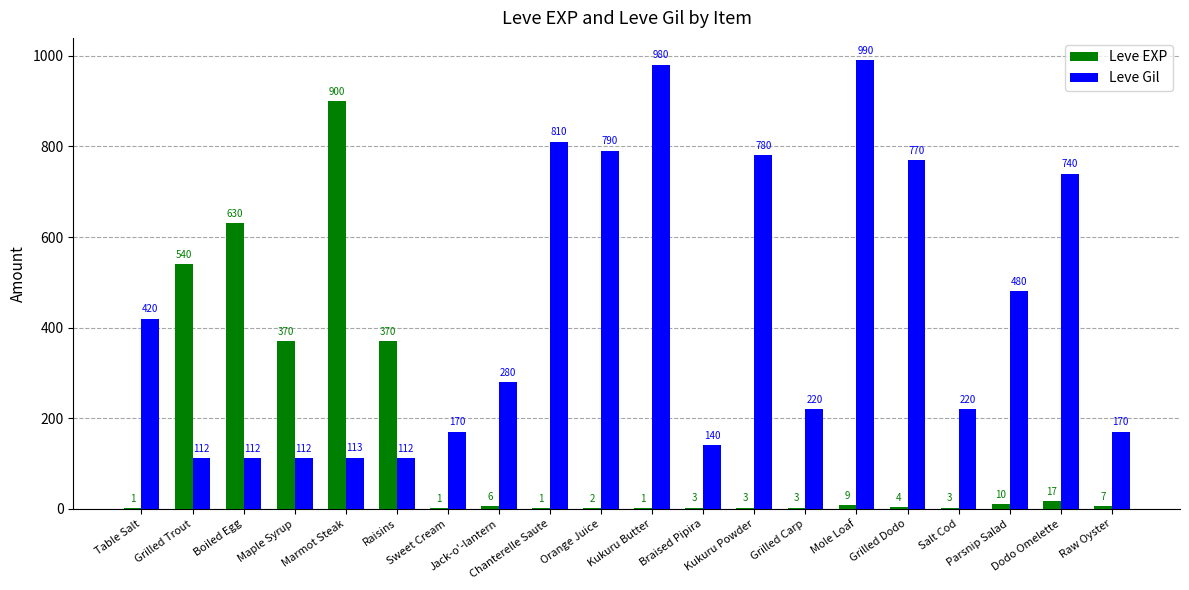

Which series has the largest total across all categories?

Leve Gil